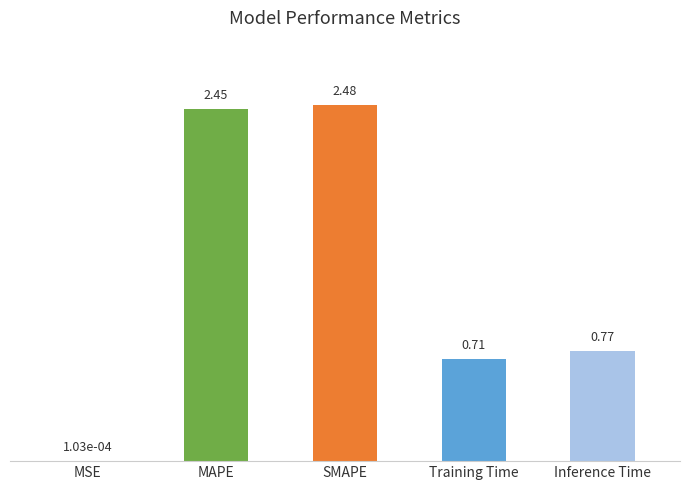

At which category does the chart reach its peak across all series?

SMAPE